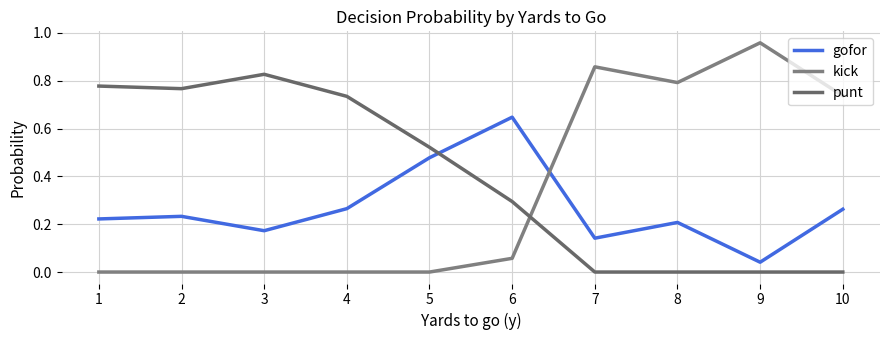

Where is the first local minimum for kick?

8